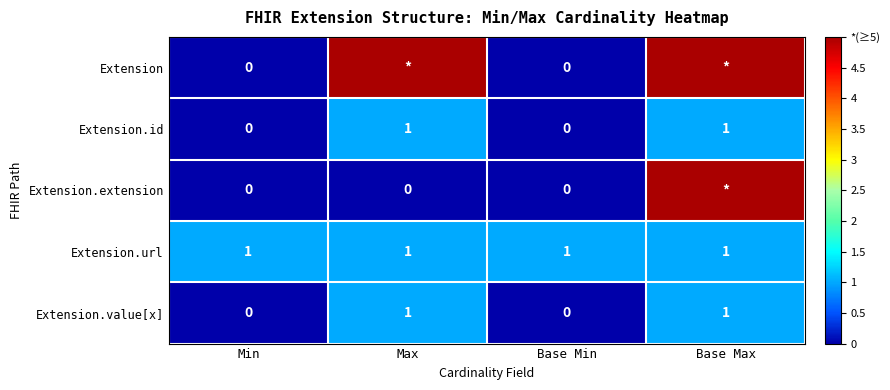

The value of Extension.id at Base Min is 1. True or false?

False